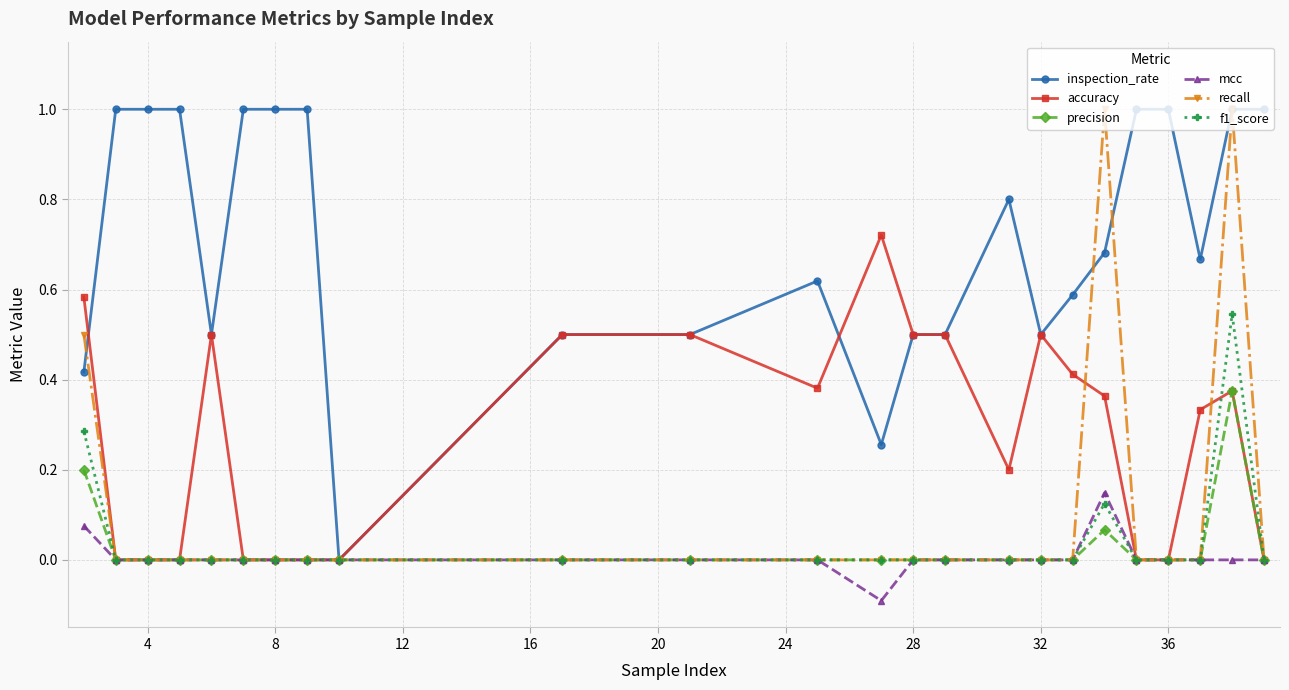

True or false: recall has more than 1 interior local peaks.

True